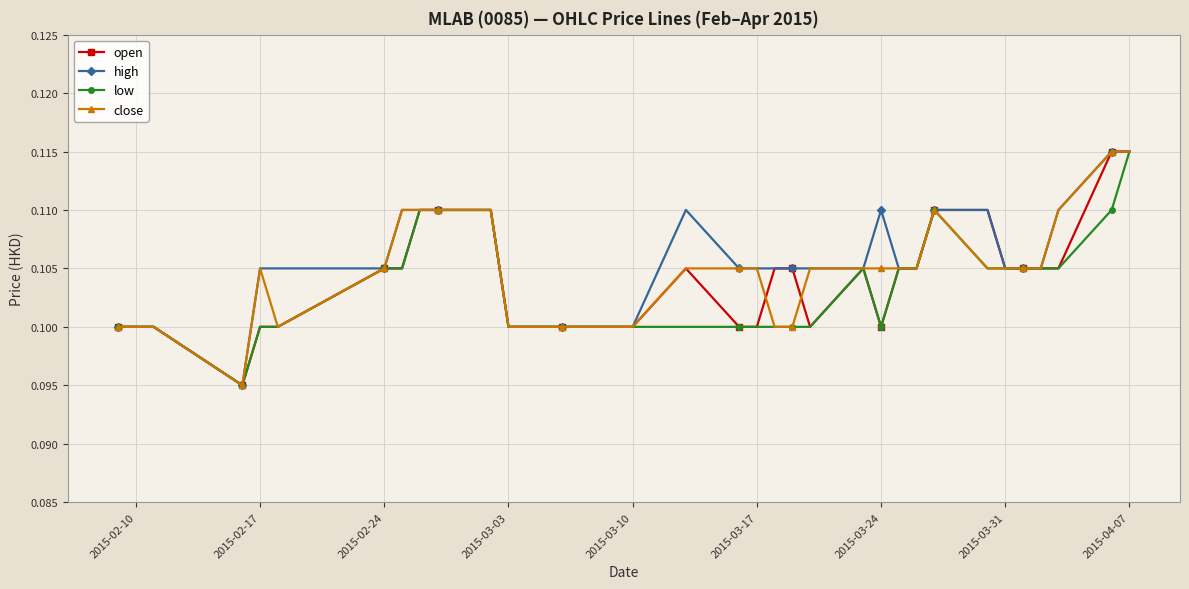

Count the low values in the range 0 to 1.

32